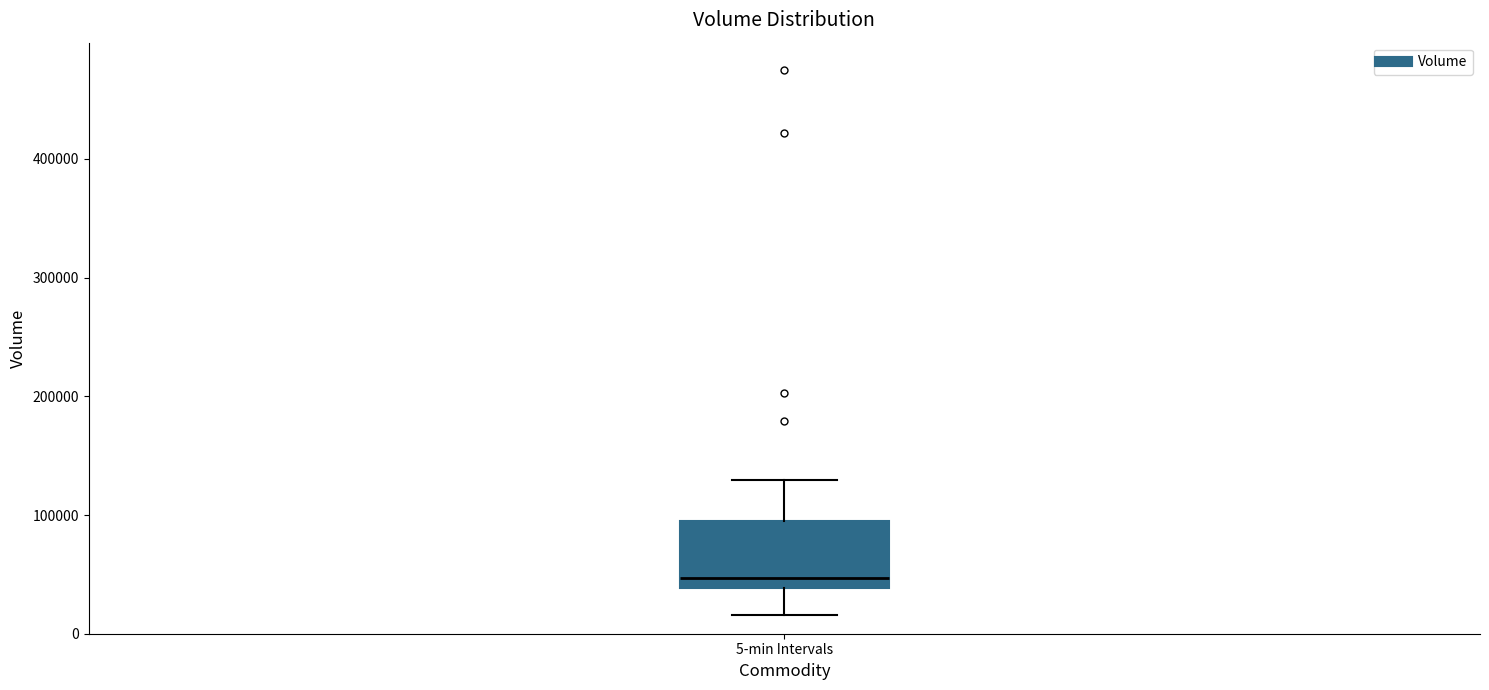

Where does the median line of the box for 5-min Intervals sit on the y-axis? The values are not printed on the chart, so give them approximately, as read against the axis.

50000